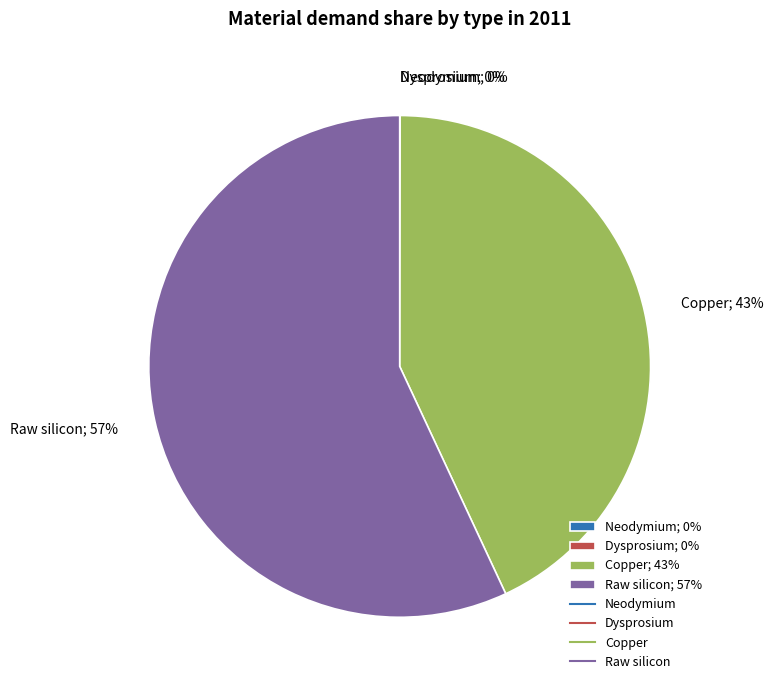

To the nearest percent, what percentage of the pie is Raw silicon?

57%